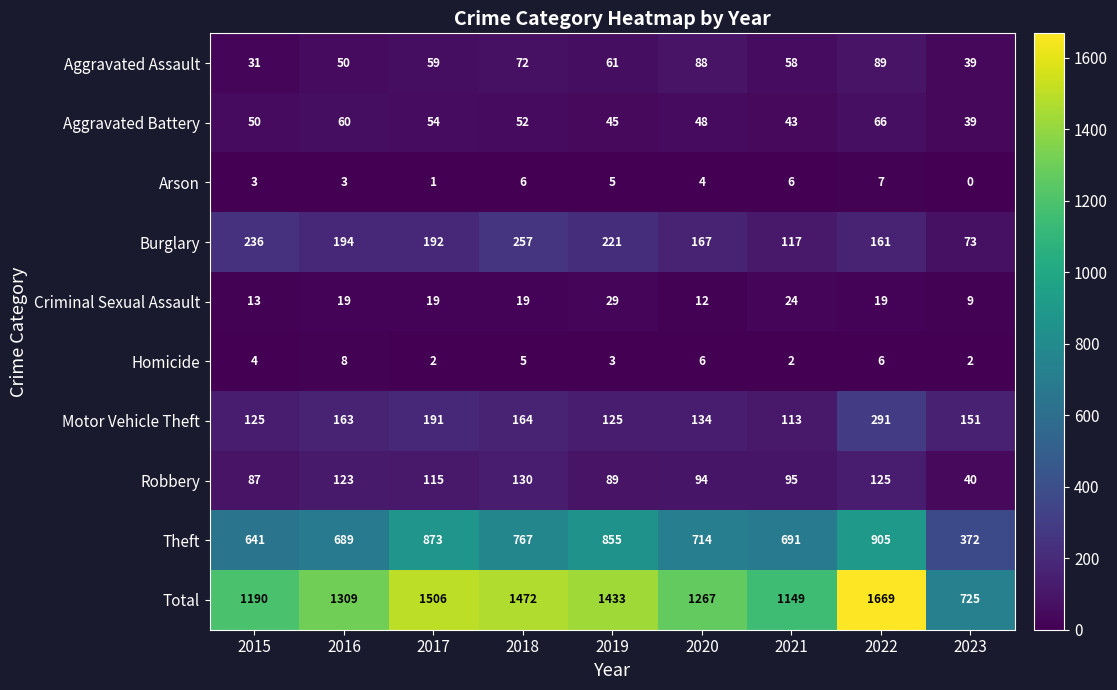

What is the difference between the second highest and second lowest values in the Total series?

357